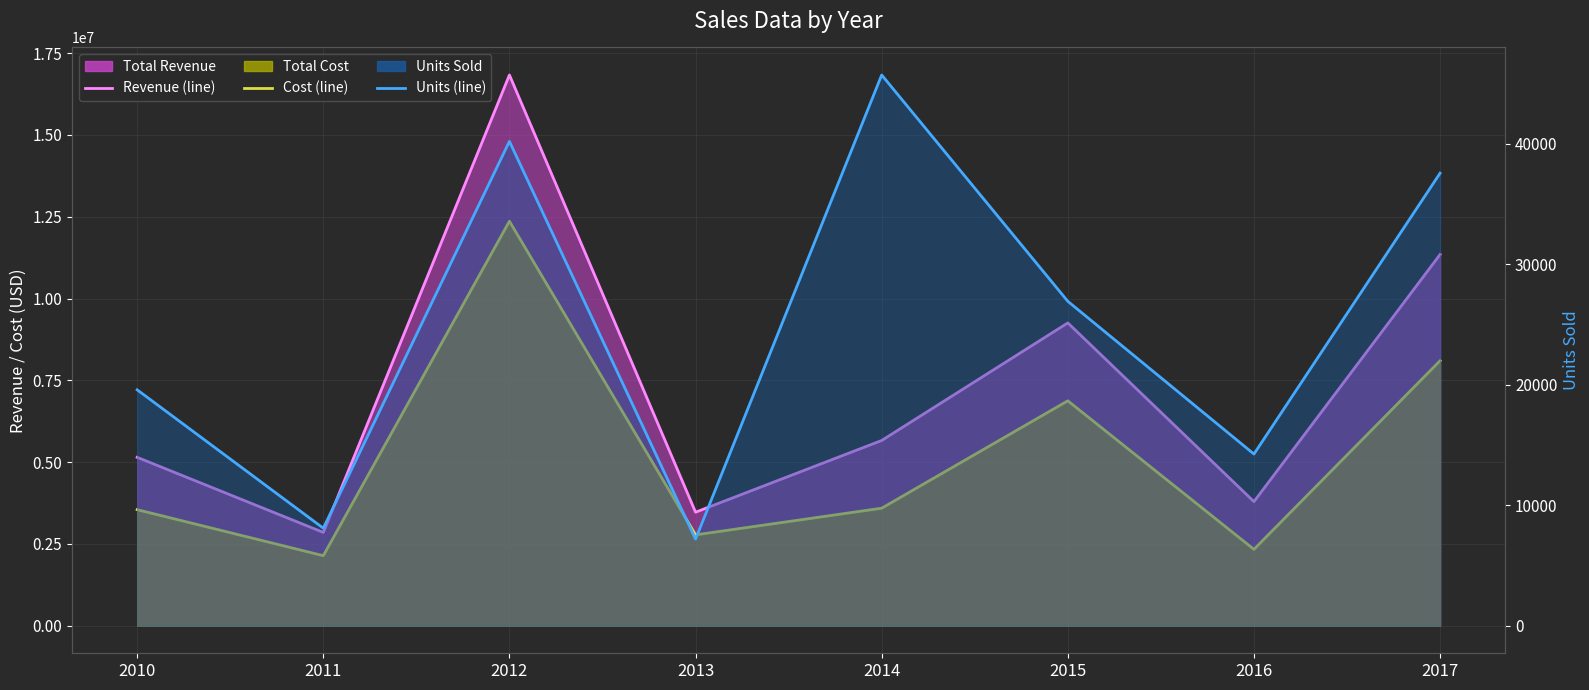

What is the spread (max minus min) of values at 2015?

9228373.3